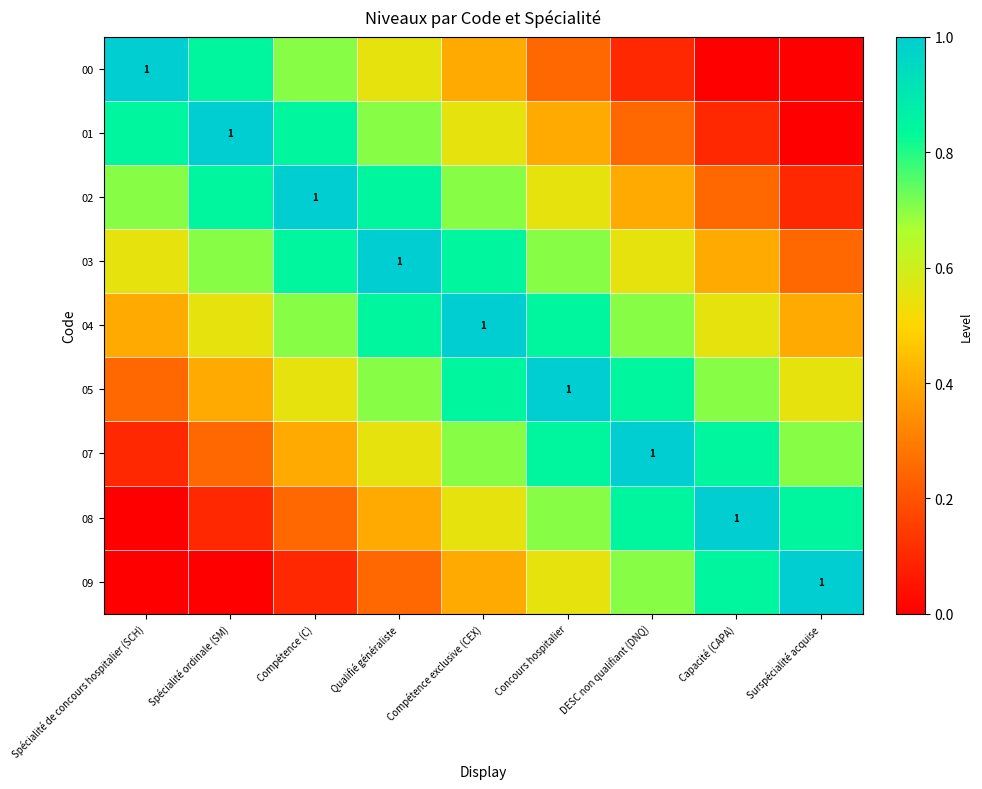

What is the lowest value of the 03 series?

0.2